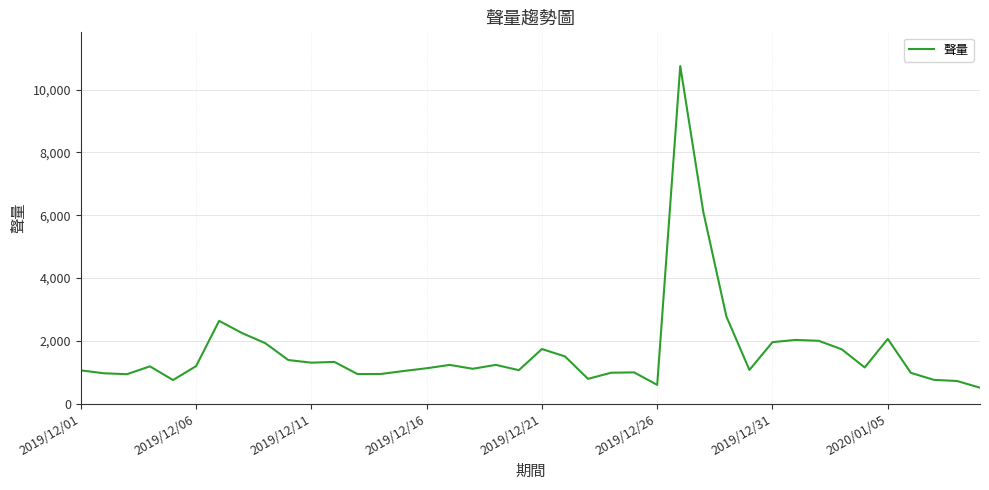

How many lines are shown in the chart?

1